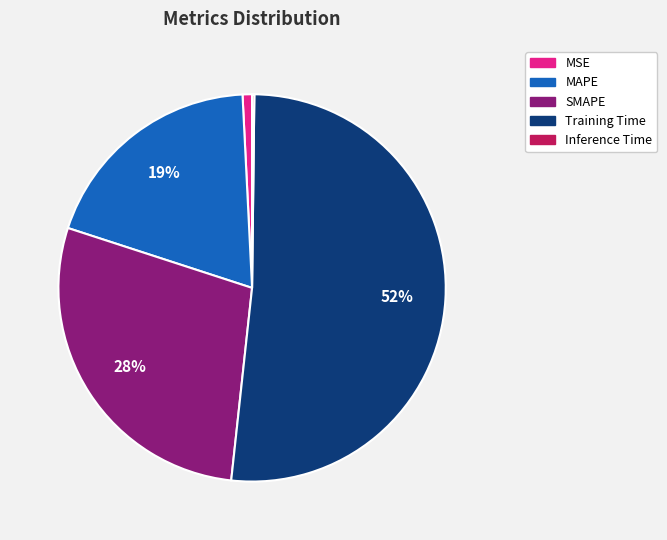

To the nearest percent, what is the average slice percentage?

20%